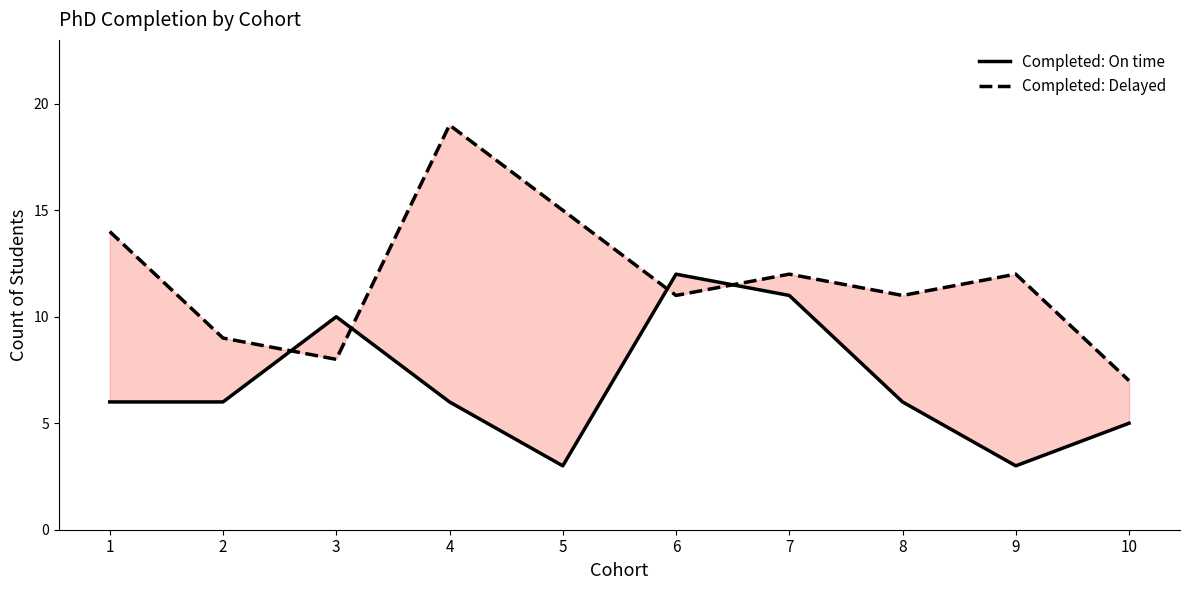

Which series changed the most between 5 and 10?

Completed: Delayed